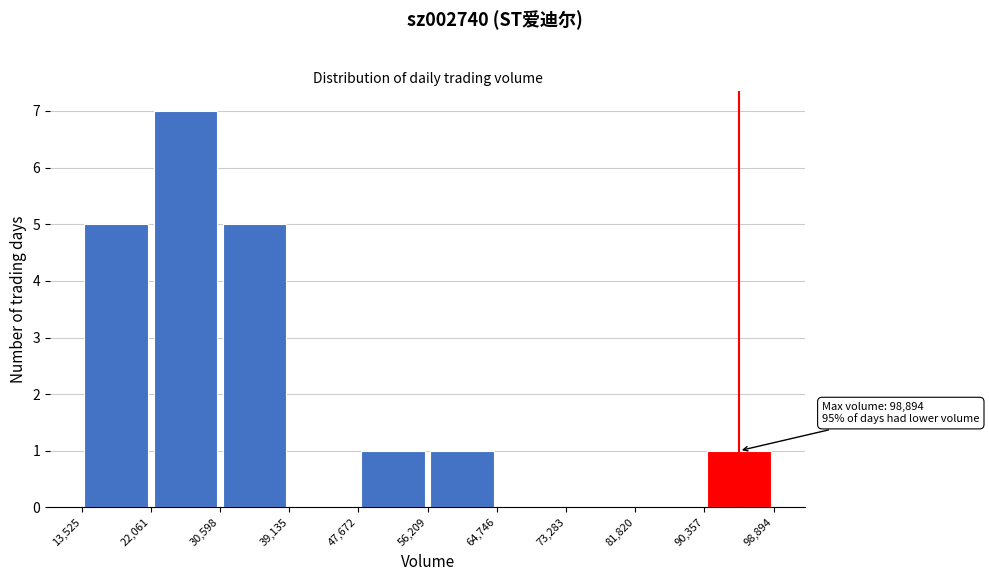

Which range on the x-axis has the tallest bar?

22,061 to 30,598